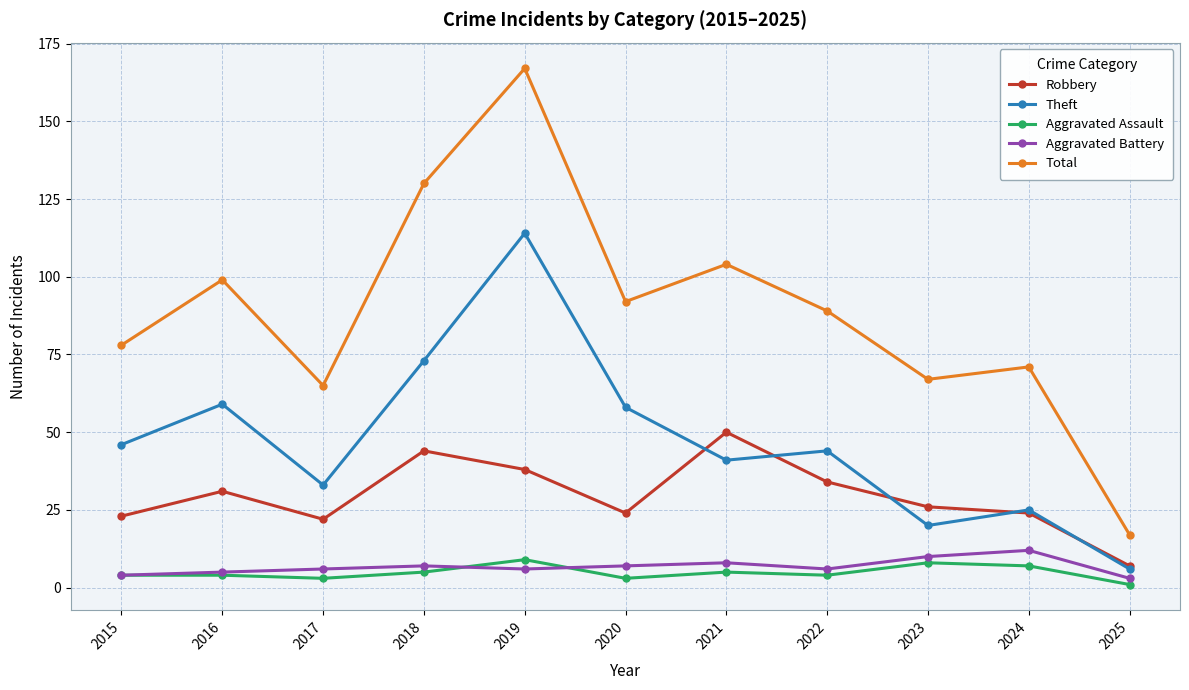

Is it true that Robbery equals 24 at 2024?

True